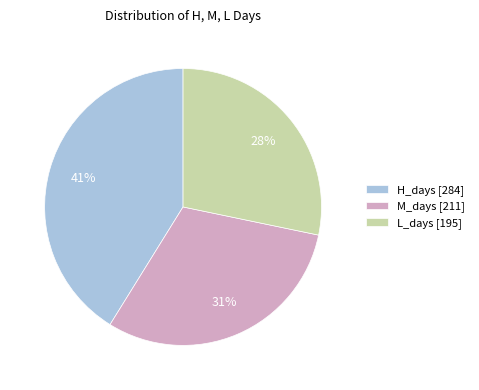

How many slices are in this pie chart?

3